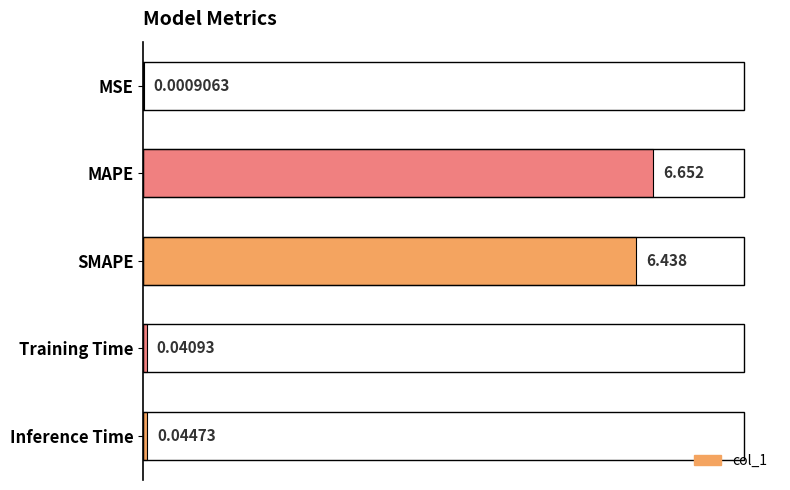

Where is the data nearest to the value 3?

Inference Time